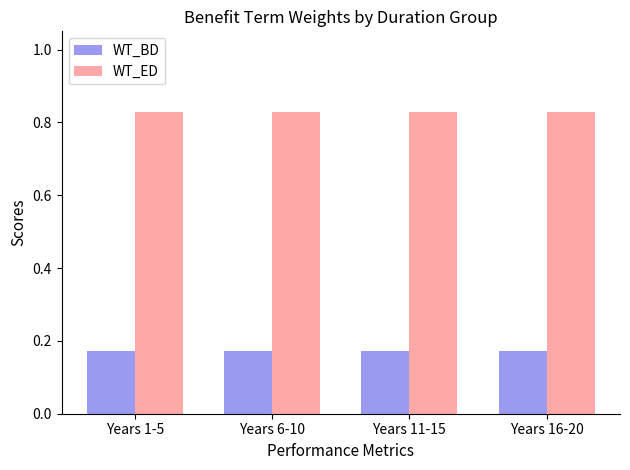

What is the sum of the WT_ED values at Years 1-5 and Years 6-10?

1.7